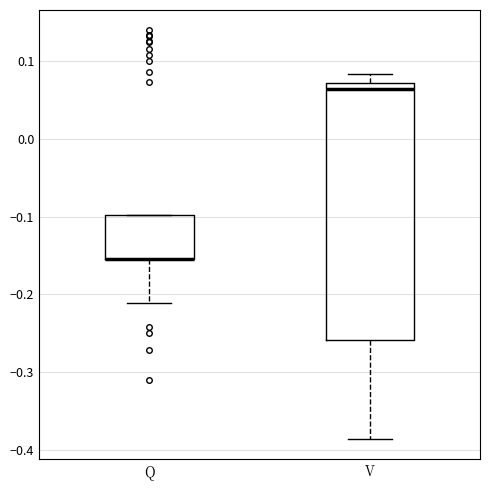

Reading left to right, transcribe this box plot: for each box, give where its median line is, the range the box spans, and where its two whiskers end, as read against the y-axis. The values are not printed on the chart, so give them approximately, as read against the axis.

Q: median -0.15 (drawn on the box's lower edge), box -0.15 to -0.10, whiskers -0.21 to -0.10
V: median 0.06, box -0.26 to 0.07, whiskers -0.39 to 0.08